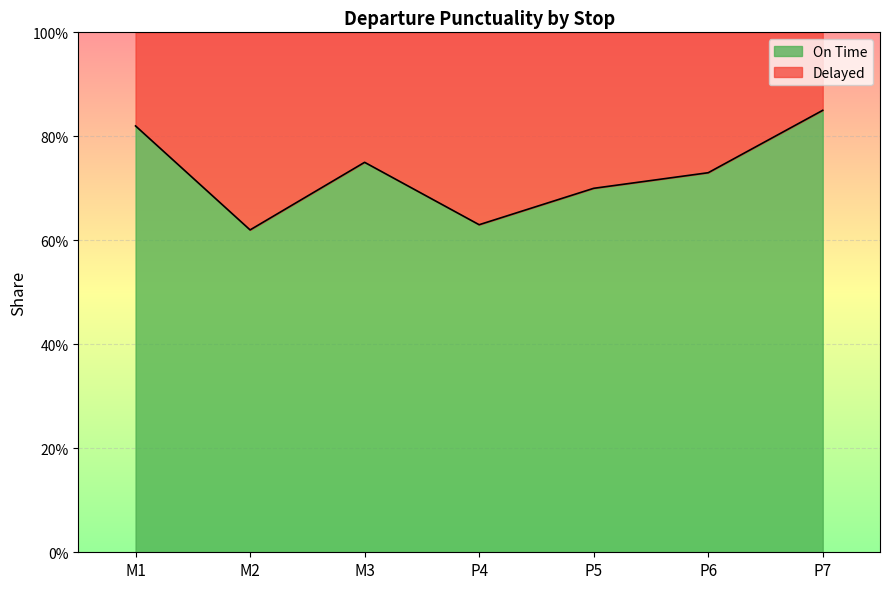

Reading right to left, list all the values displayed in this chart.

P7=0.8	P6=0.7	P5=0.7	P4=0.6	M3=0.8	M2=0.6	M1=0.8